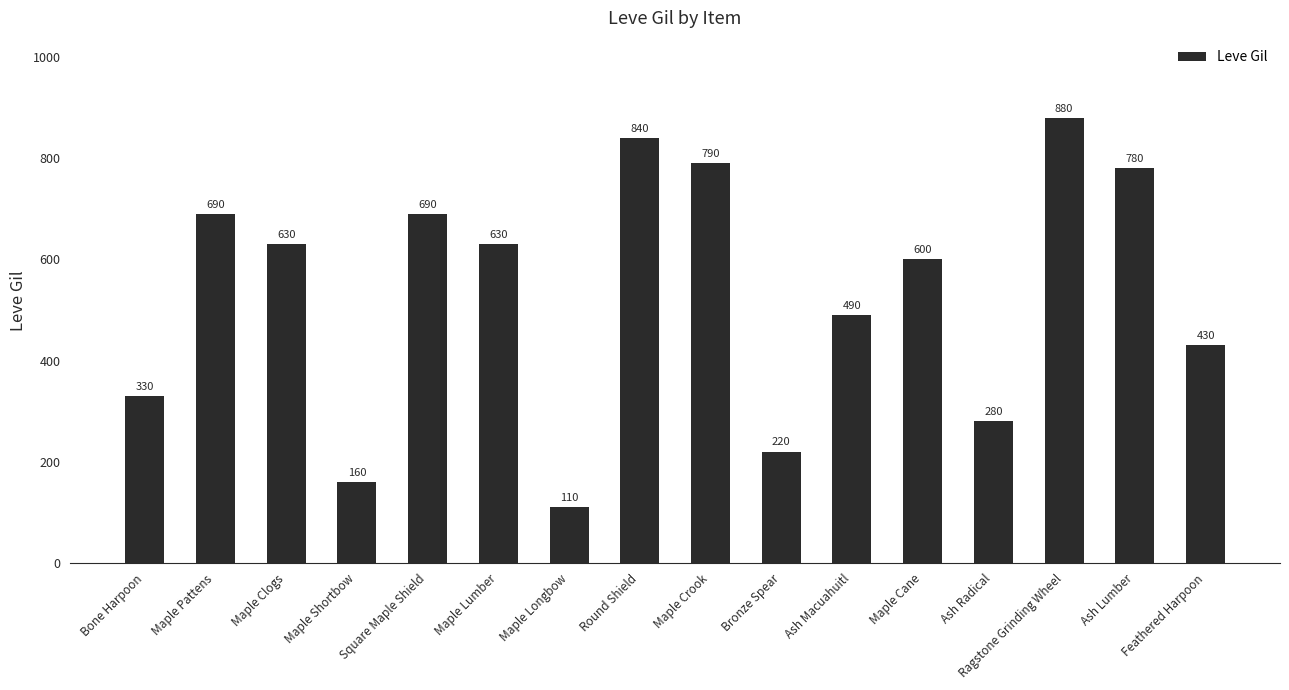

What is the sum of the values at Maple Longbow and Round Shield?

950